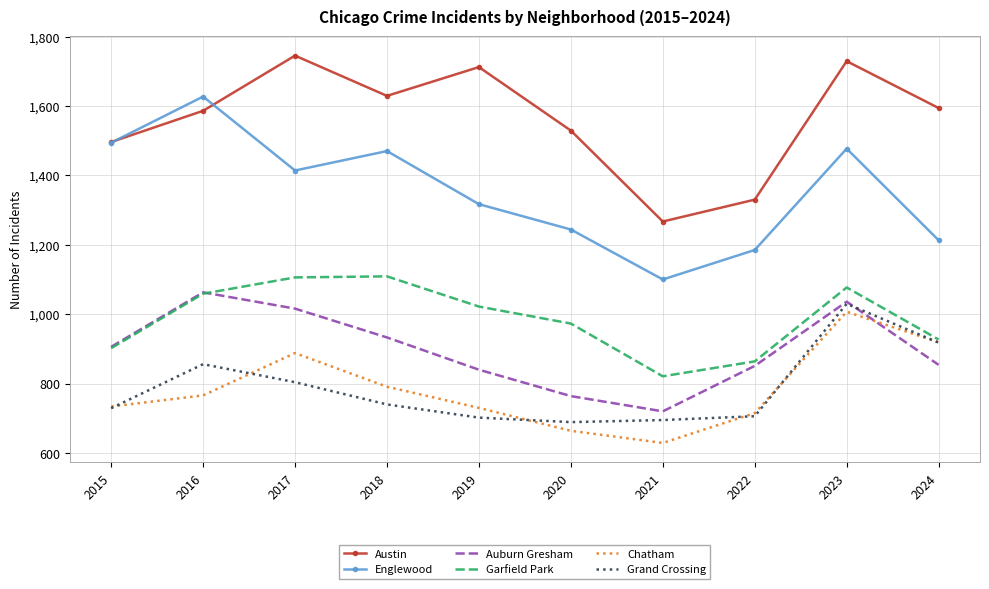

At which category is the sum across all series the highest?

2023